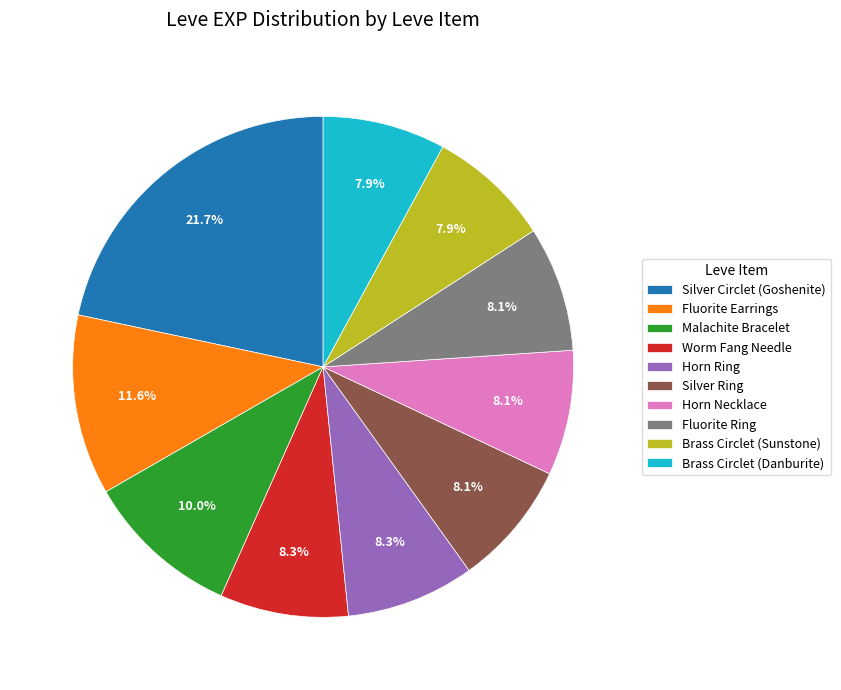

Count the number of slices in the pie.

10